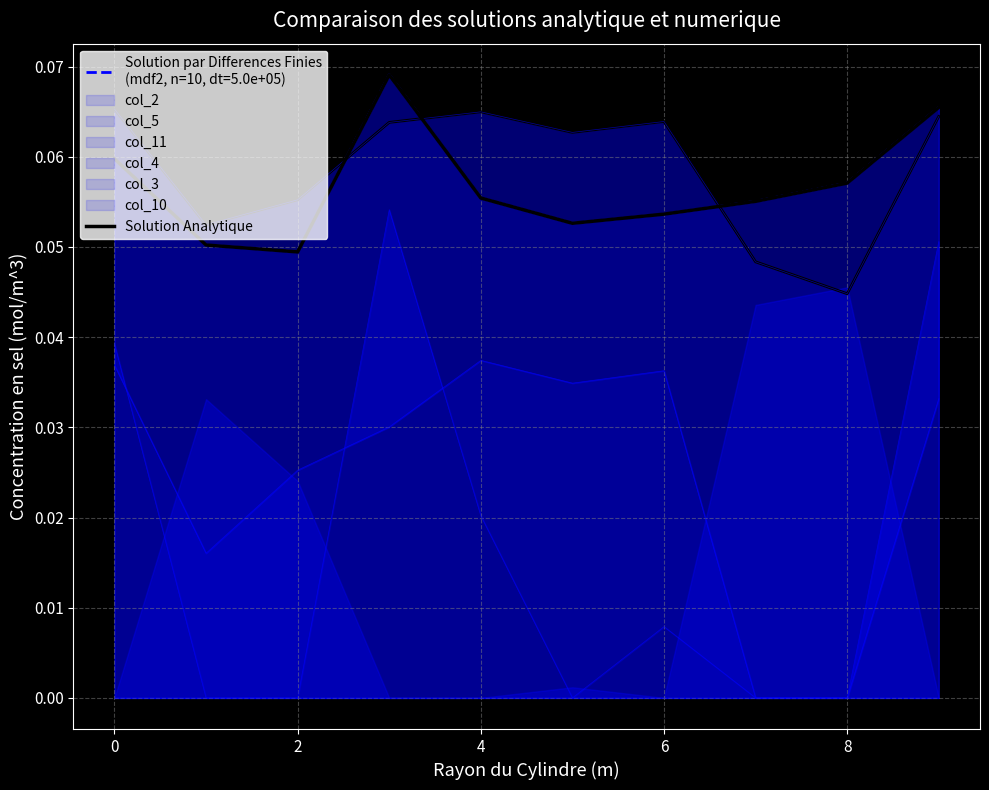

How many points are higher than both their immediate neighbors (excluding endpoints)?

1